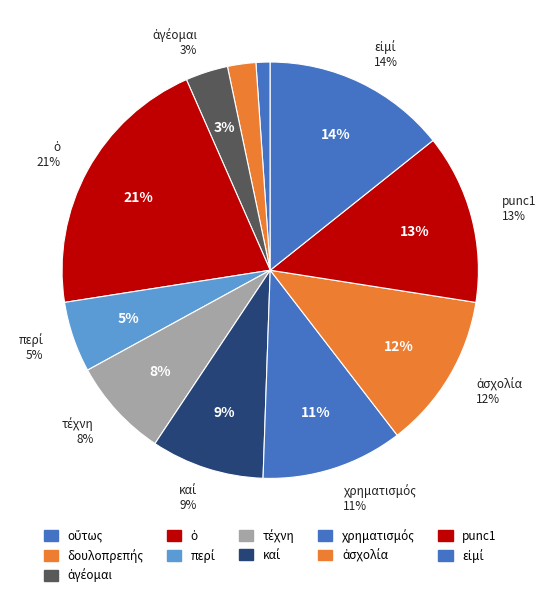

Which slice is the smallest?

οὕτως